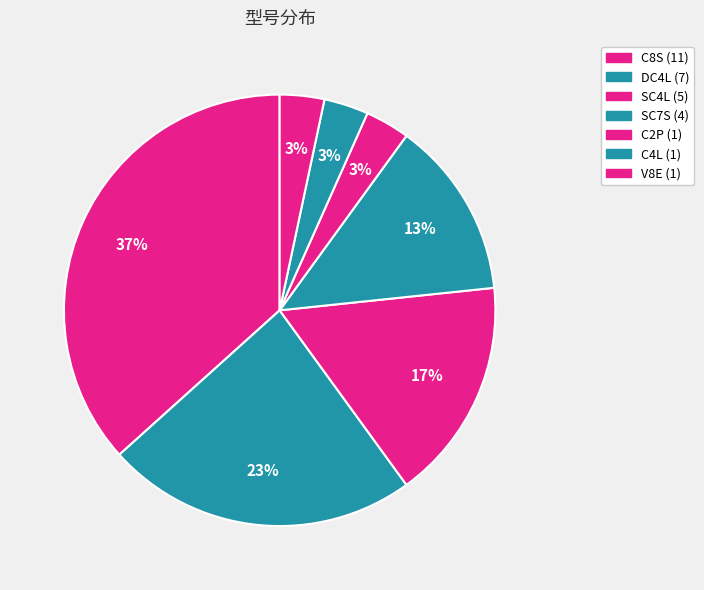

What percentage is the SC4L slice, to the nearest percent?

17%